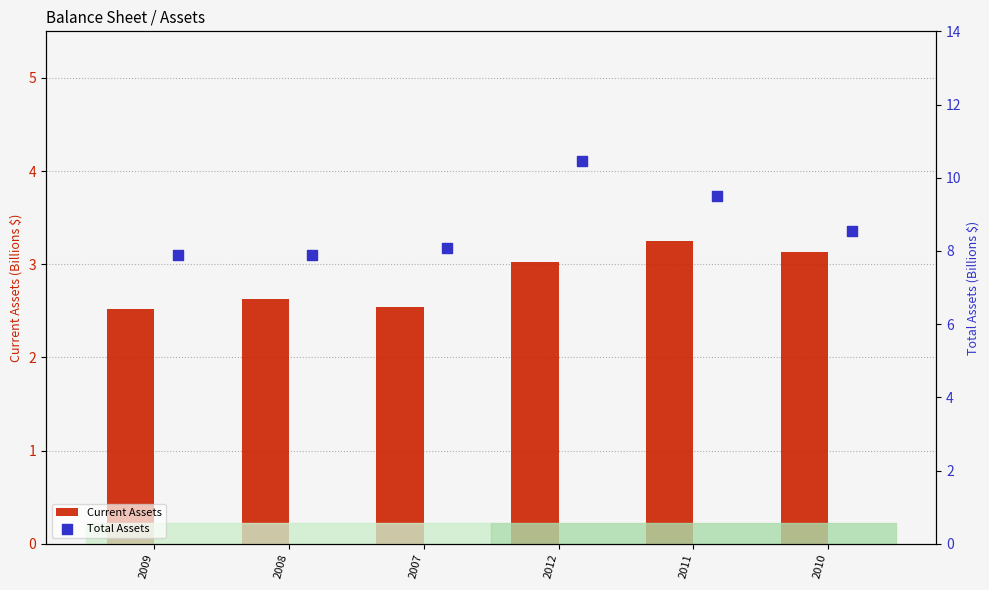

Which series has the largest total across all categories?

Total Assets